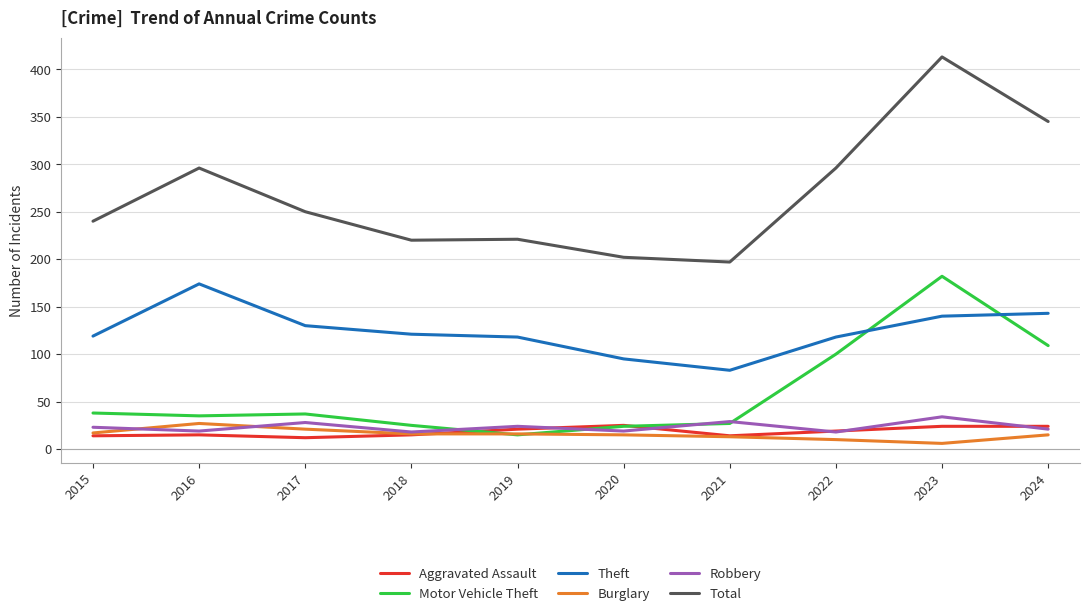

True or false: Theft has a value of 118 at 2022.

True